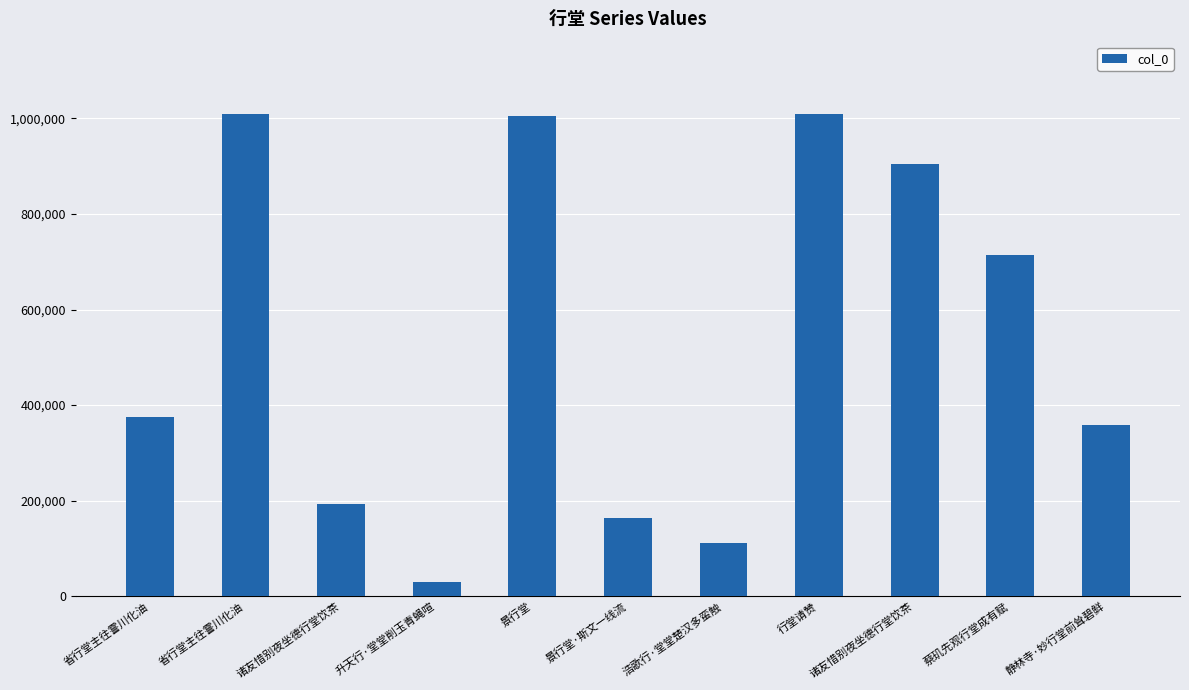

How many bars are there in total?

11